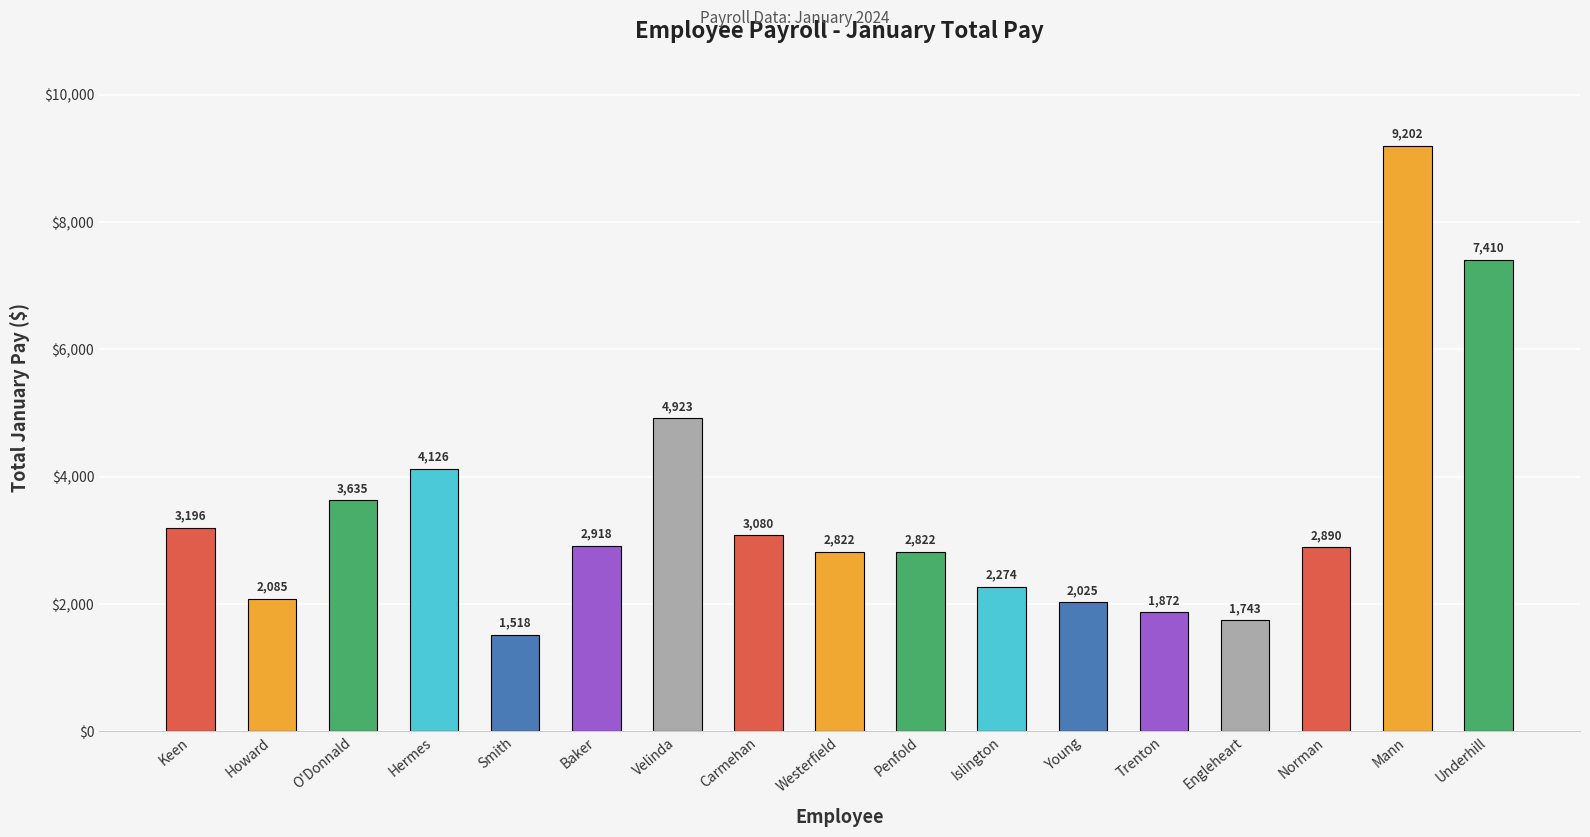

Where is the data nearest to the value 5360?

Velinda